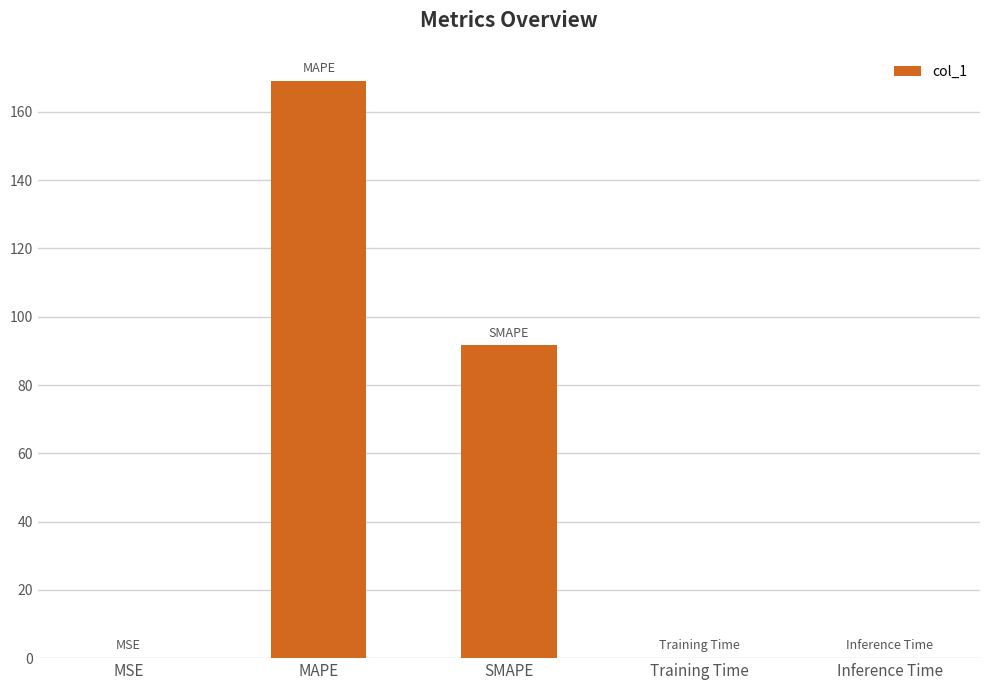

The value at MAPE is 69.0. True or false?

False